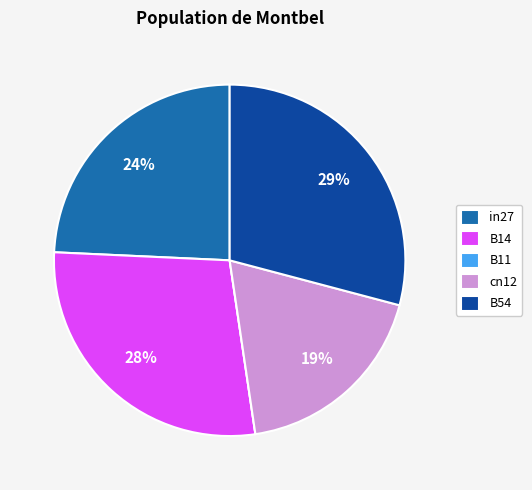

To the nearest percent, what is the average slice percentage?

20%